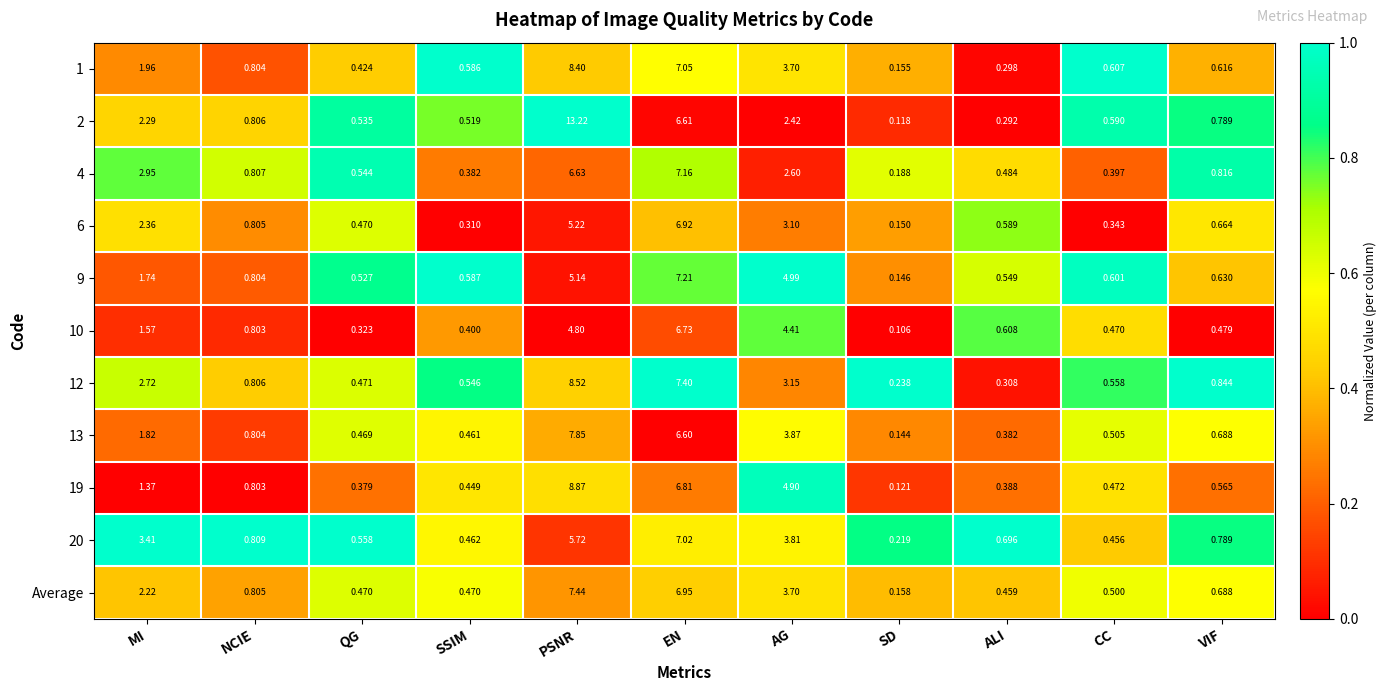

Which label corresponds to the largest value in the chart?

PSNR